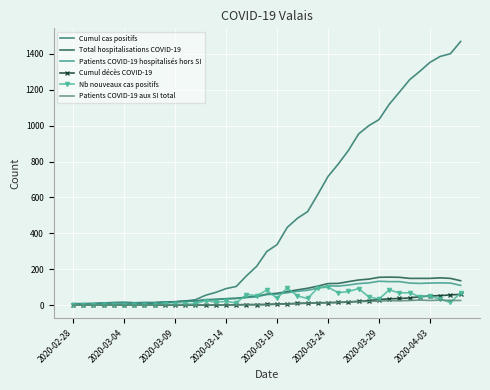

Which series has the largest total across all categories?

Cumul cas positifs